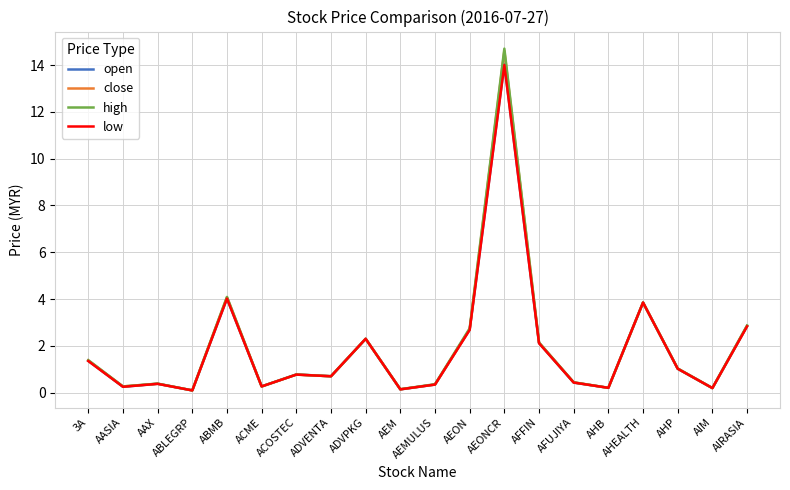

What is the greatest value displayed?

14.7